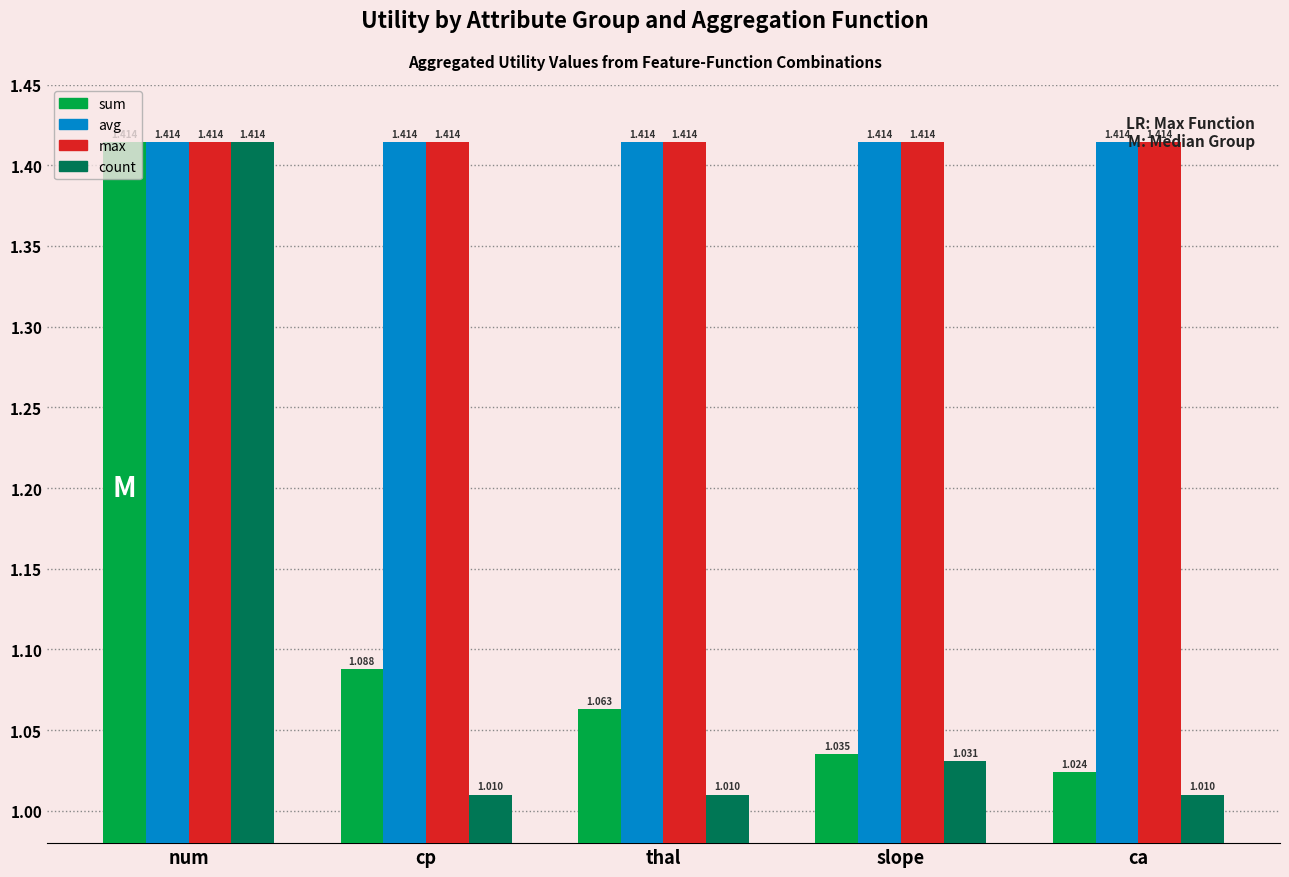

How many groups of bars are there?

5